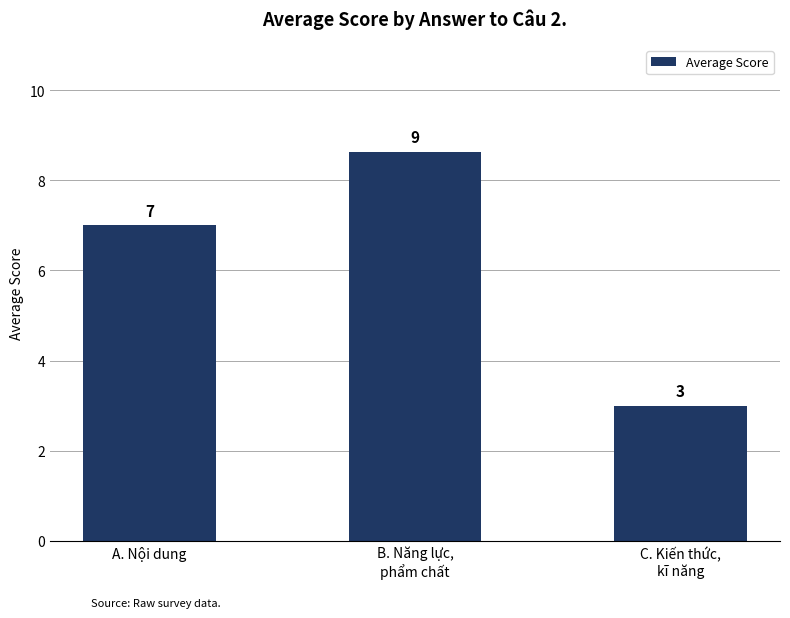

Is it true that the value at B. Năng lực,
phẩm chất is 8.6?

True